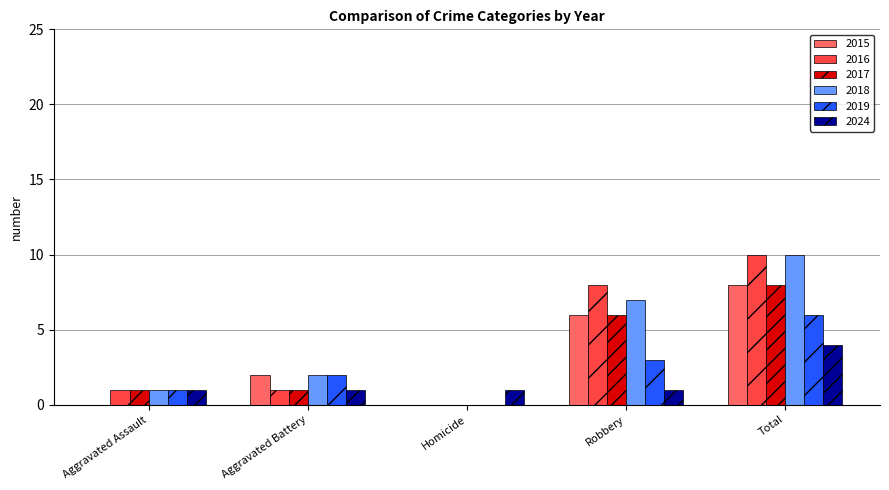

Reading left to right, what are all the values shown in this chart?

2015: 0	2	0	6	8
2016: 1	1	0	8	10
2017: 1	1	0	6	8
2018: 1	2	0	7	10
2019: 1	2	0	3	6
2024: 1	1	1	1	4